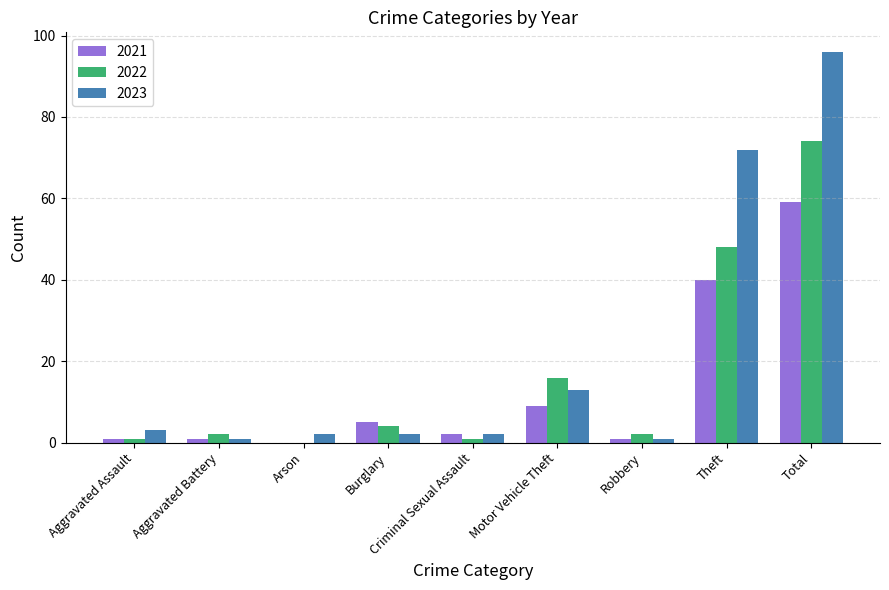

At which label does 2023 first exceed 2?

Aggravated Assault